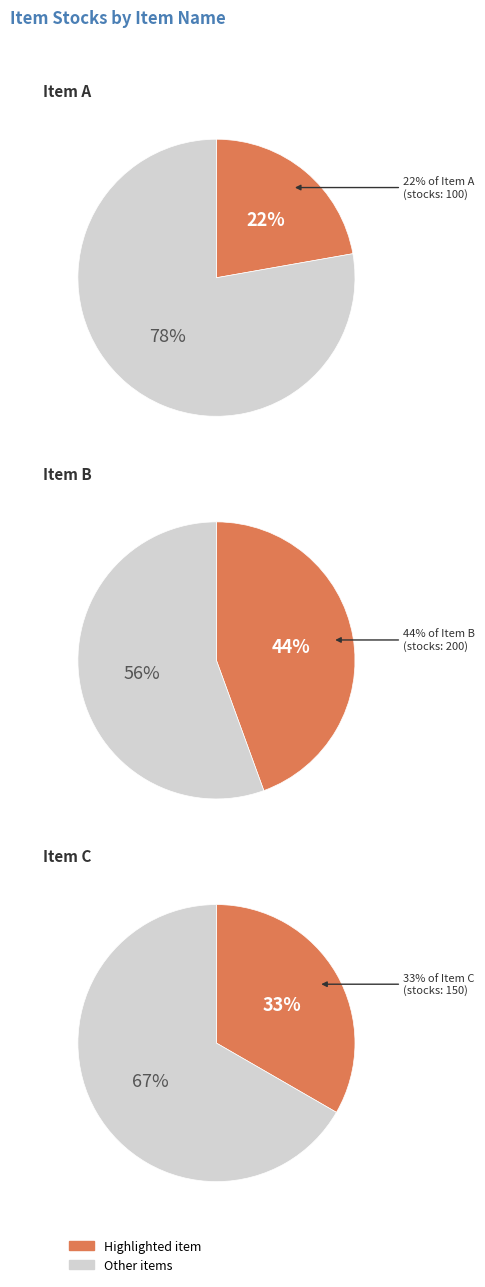

To the nearest percent, what portion does Item A represent?

22%